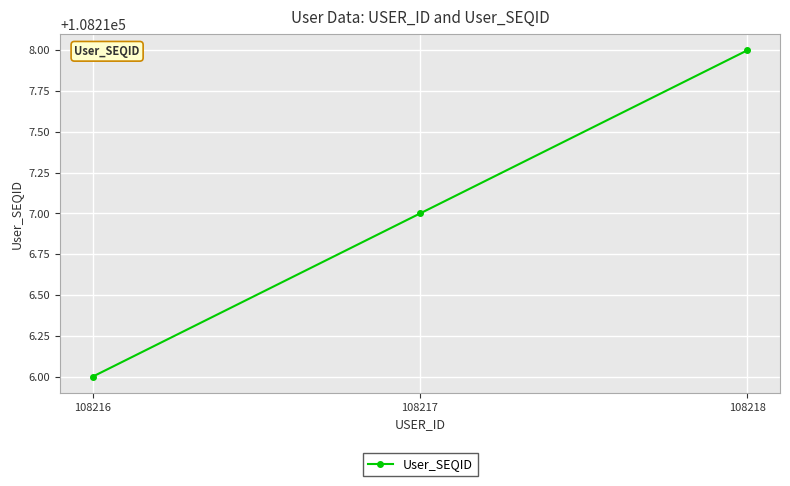

What value does the data have at 108218?

108218